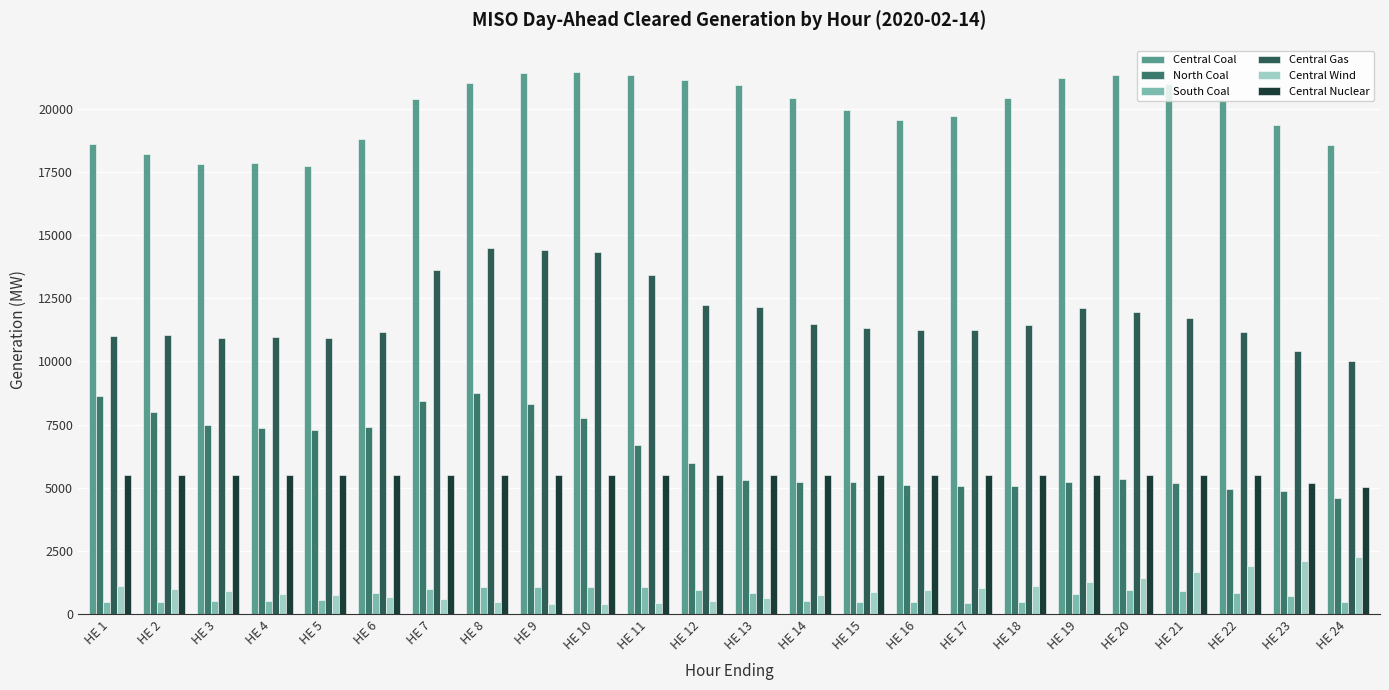

Rank the series at HE 16 from lowest to highest value.

South Coal, Central Wind, North Coal, Central Nuclear, Central Gas, Central Coal